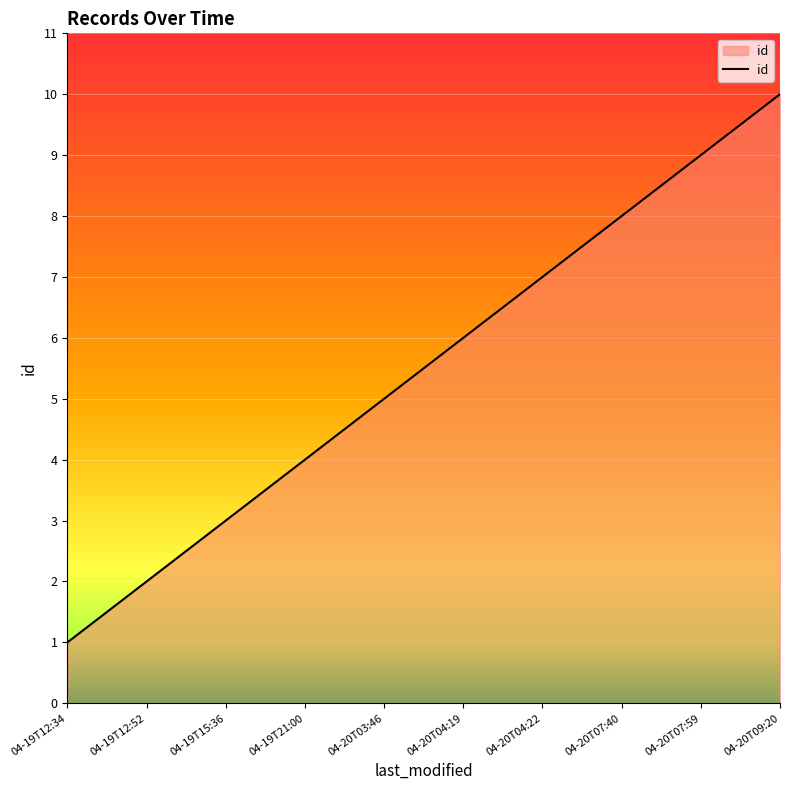

Does the chart display data point markers on the line(s)?

No